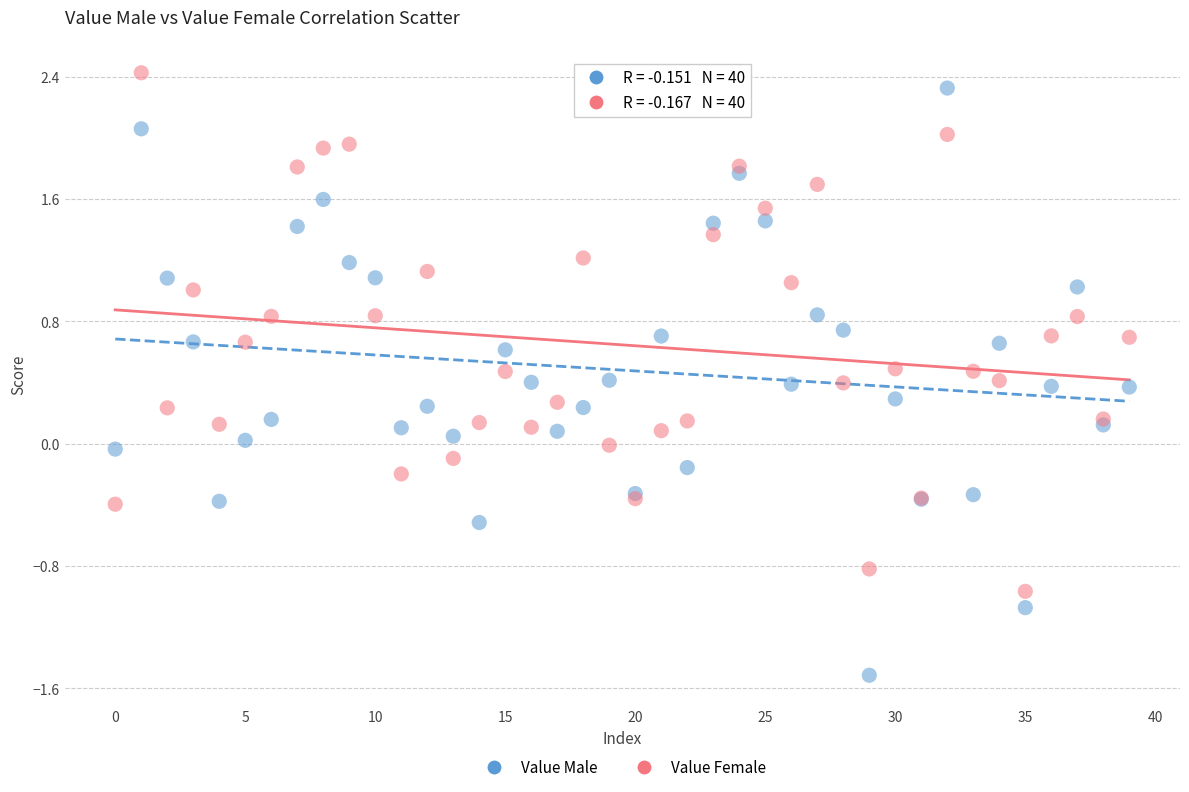

Which series has the largest Y range (max minus min)?

Value Male